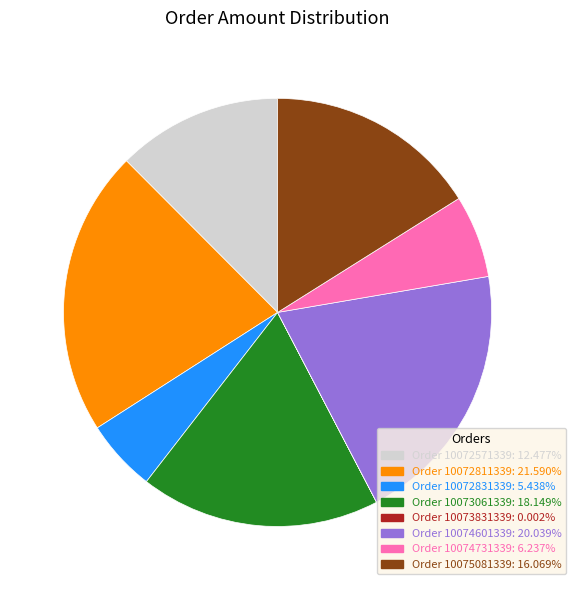

Is there a majority slice in this chart?

No